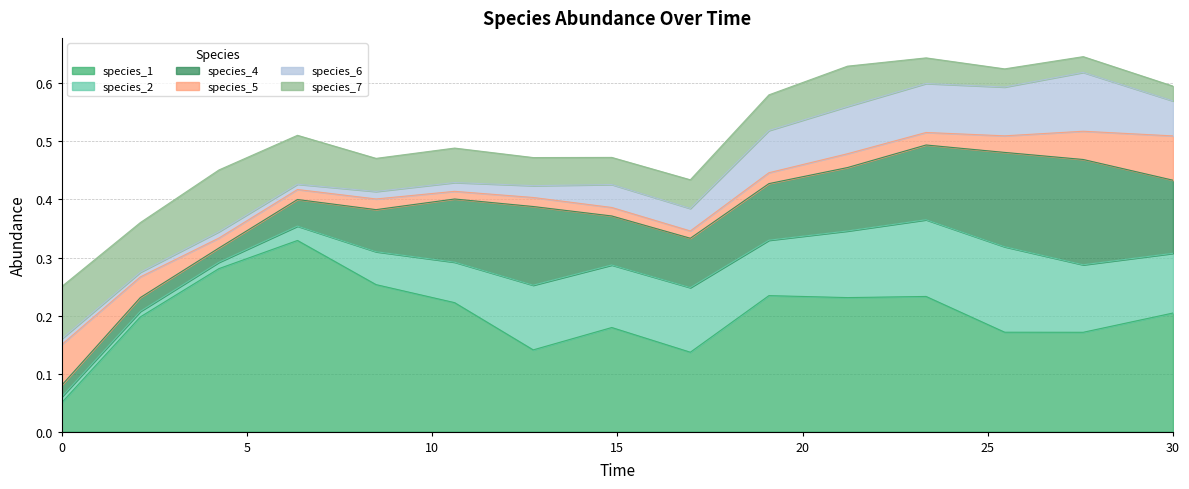

Between 21.21212121212121 and 25.454545454545457, which series saw the biggest shift?

species_1